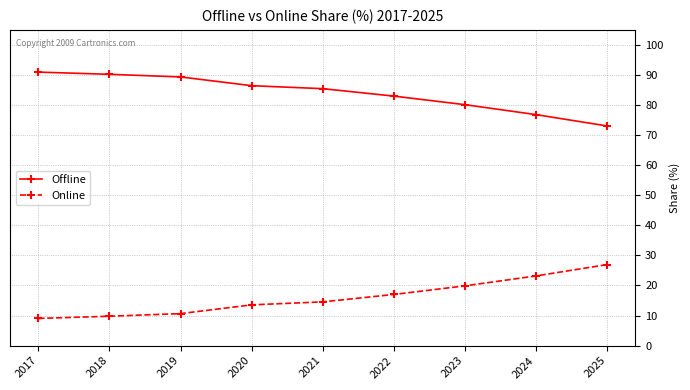

What is the difference between the second highest and second lowest values in the Offline series?

13.4